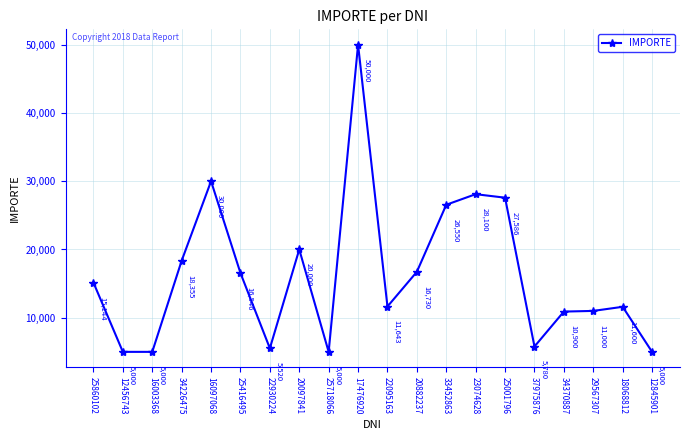

The value at 22095163 is 11643.0. True or false?

True